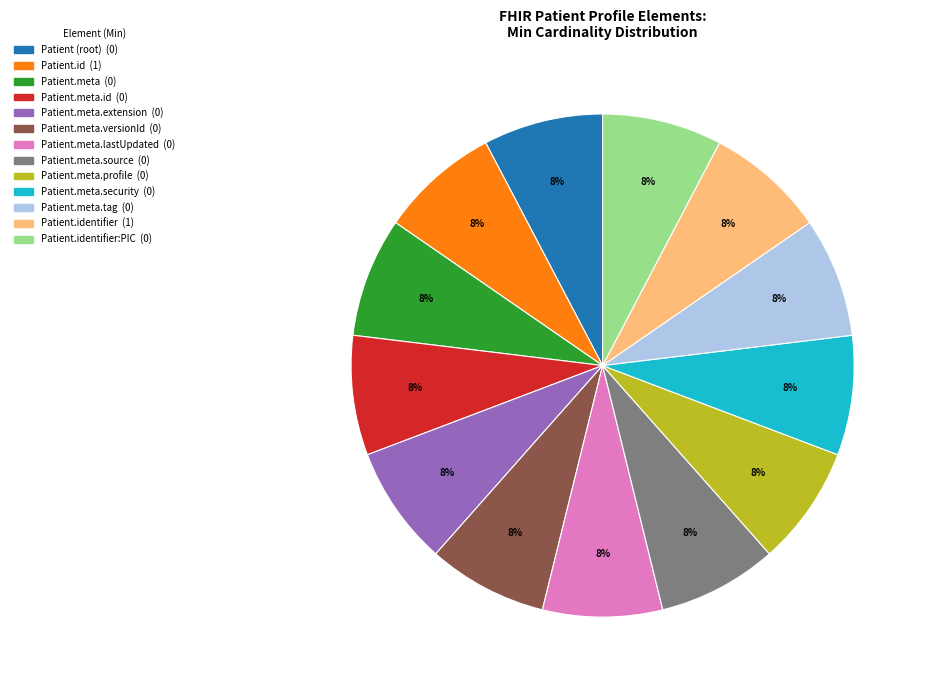

Does any single category account for the majority?

No